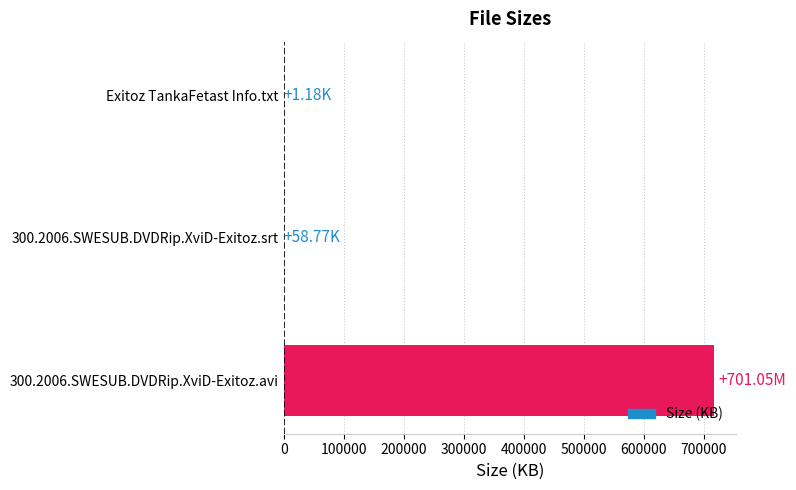

How many series are shown in this chart?

1